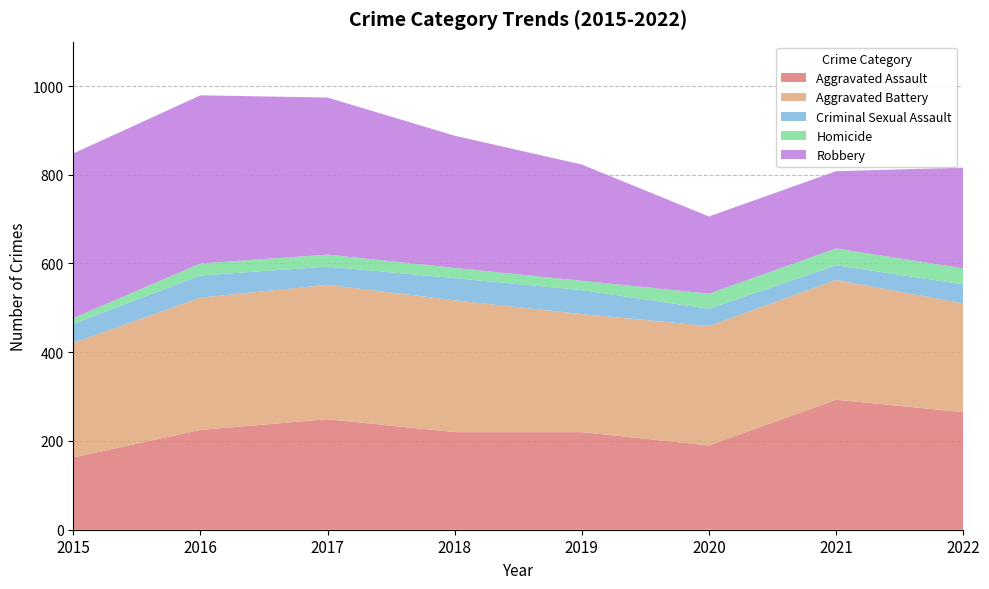

Reading right to left, list all the values displayed in this chart.

Aggravated Assault: 2022=265	2021=293	2020=190	2019=220	2018=220	2017=249	2016=225	2015=163
Aggravated Battery: 2022=245	2021=270	2020=269	2019=266	2018=297	2017=303	2016=298	2015=258
Criminal Sexual Assault: 2022=43	2021=33	2020=39	2019=54	2018=50	2017=41	2016=50	2015=43
Homicide: 2022=36	2021=38	2020=34	2019=21	2018=23	2017=27	2016=27	2015=13
Robbery: 2022=227	2021=174	2020=174	2019=262	2018=298	2017=354	2016=379	2015=371